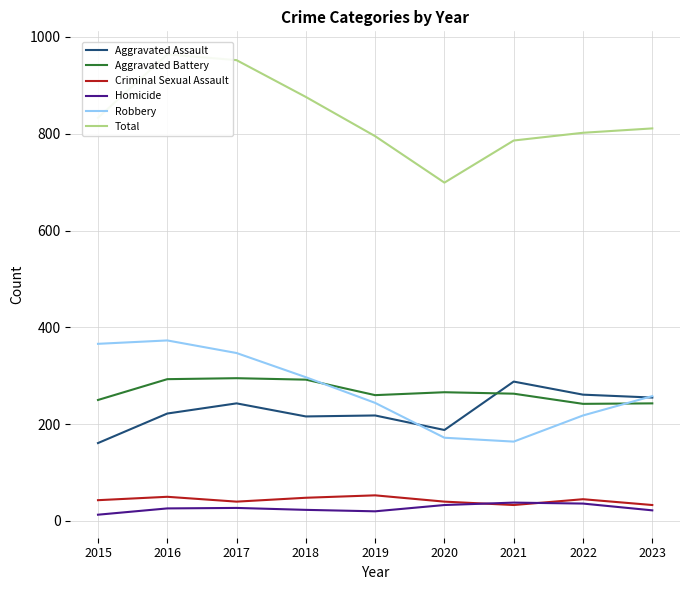

Does the chart display data point markers on the line(s)?

No